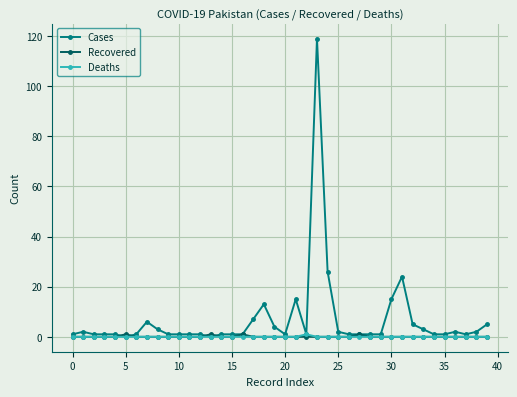

True or false: Cases has more than 2 points higher than both neighbors.

True